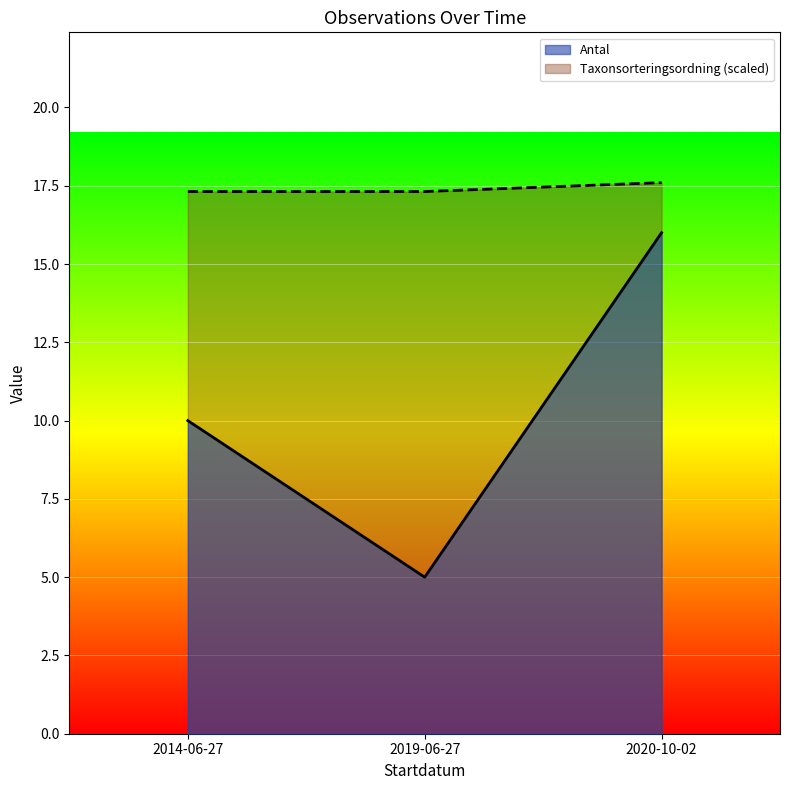

List the series in order of their peak value, lowest first.

Antal, Taxonsorteringsordning (scaled)